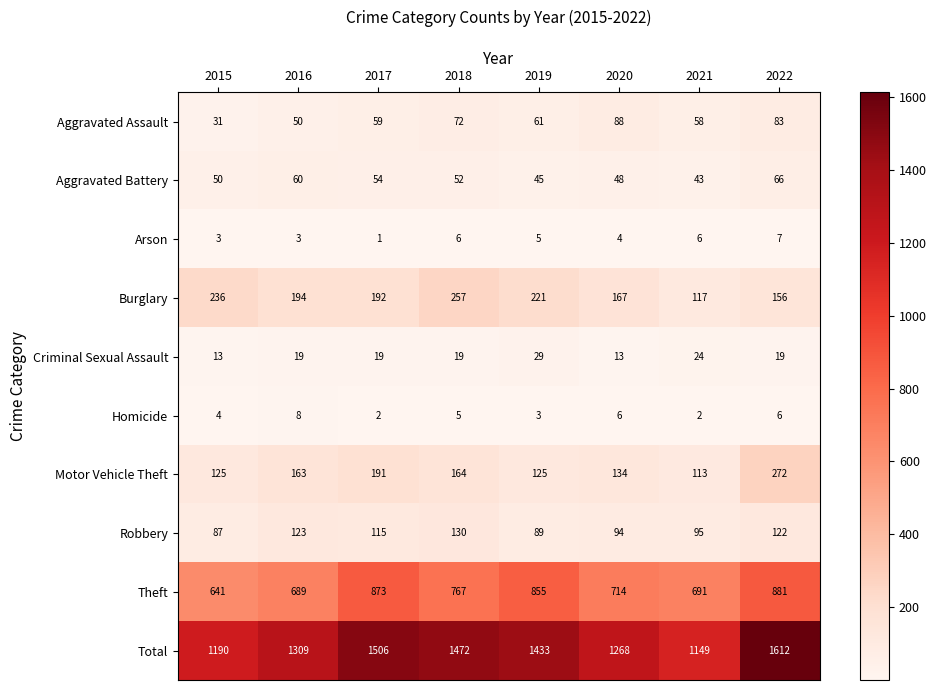

What is the maximum value for Burglary?

257